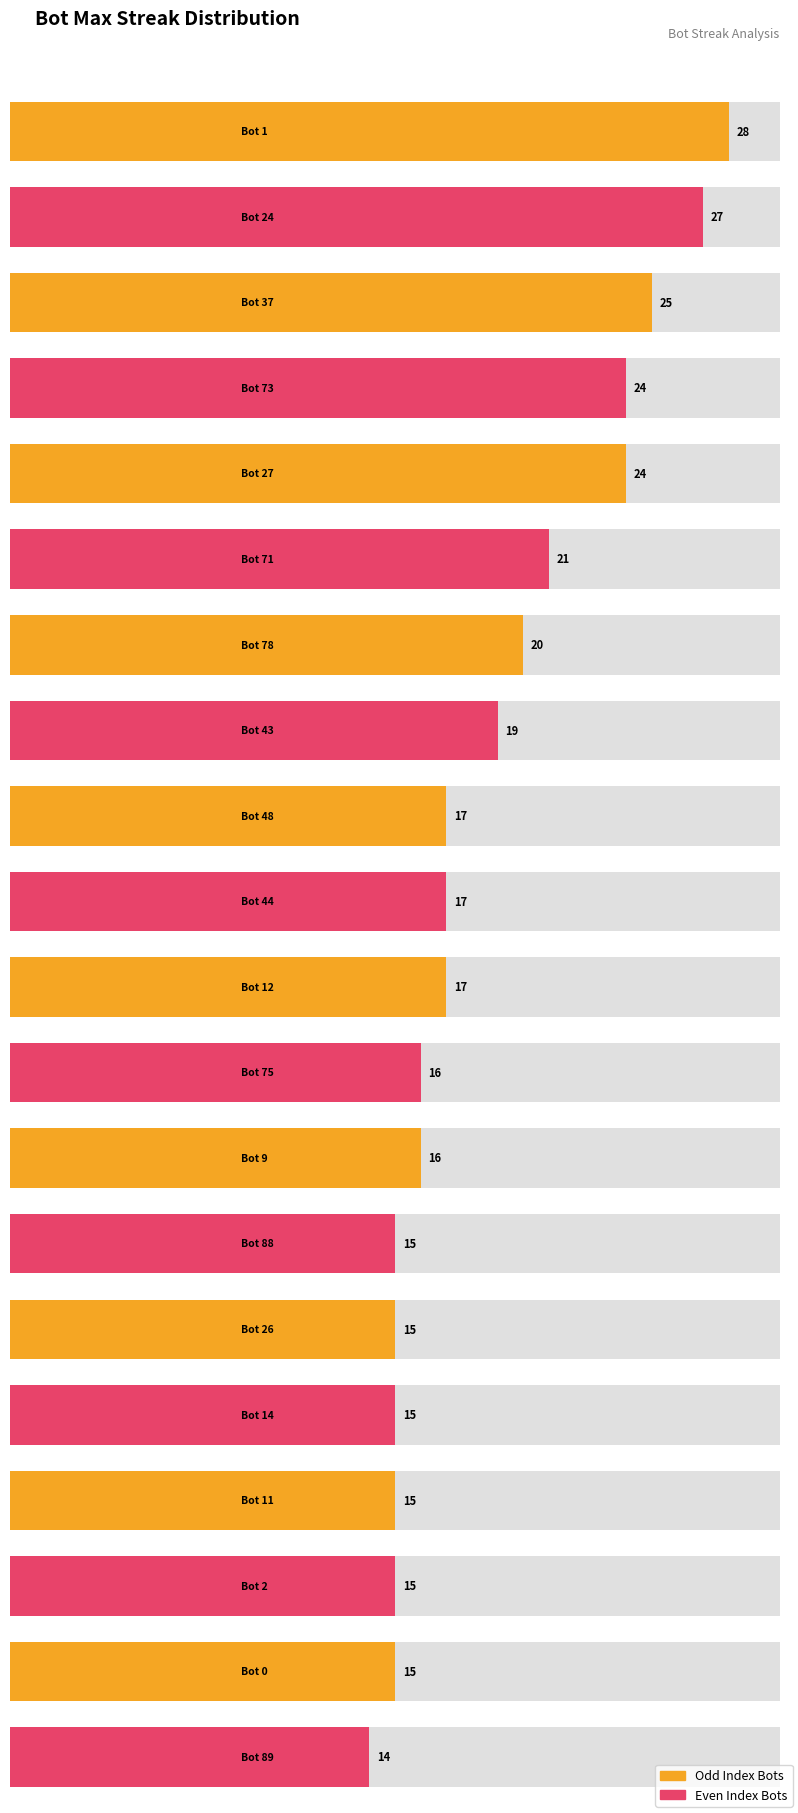

What is the difference between the values at Bot 0 and Bot 43?

4